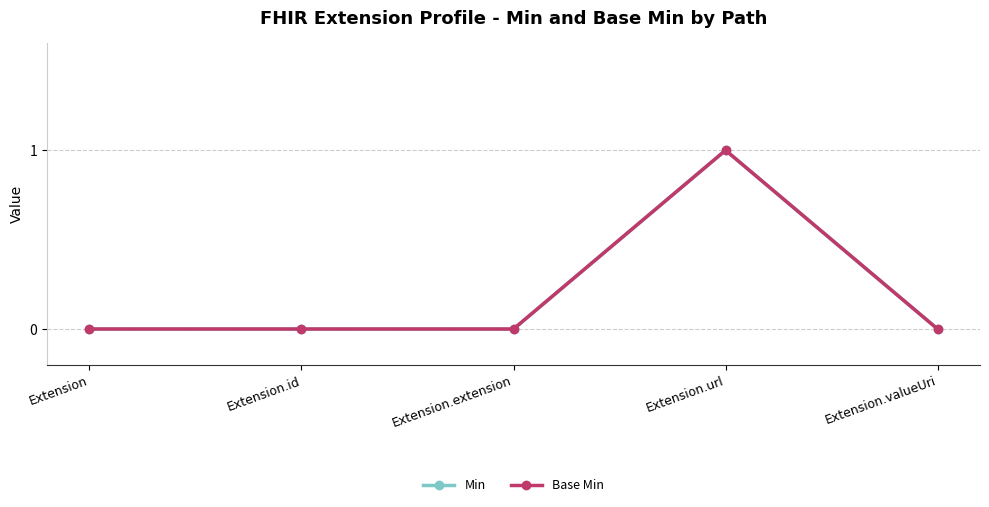

Does the chart have visible grid lines?

Yes